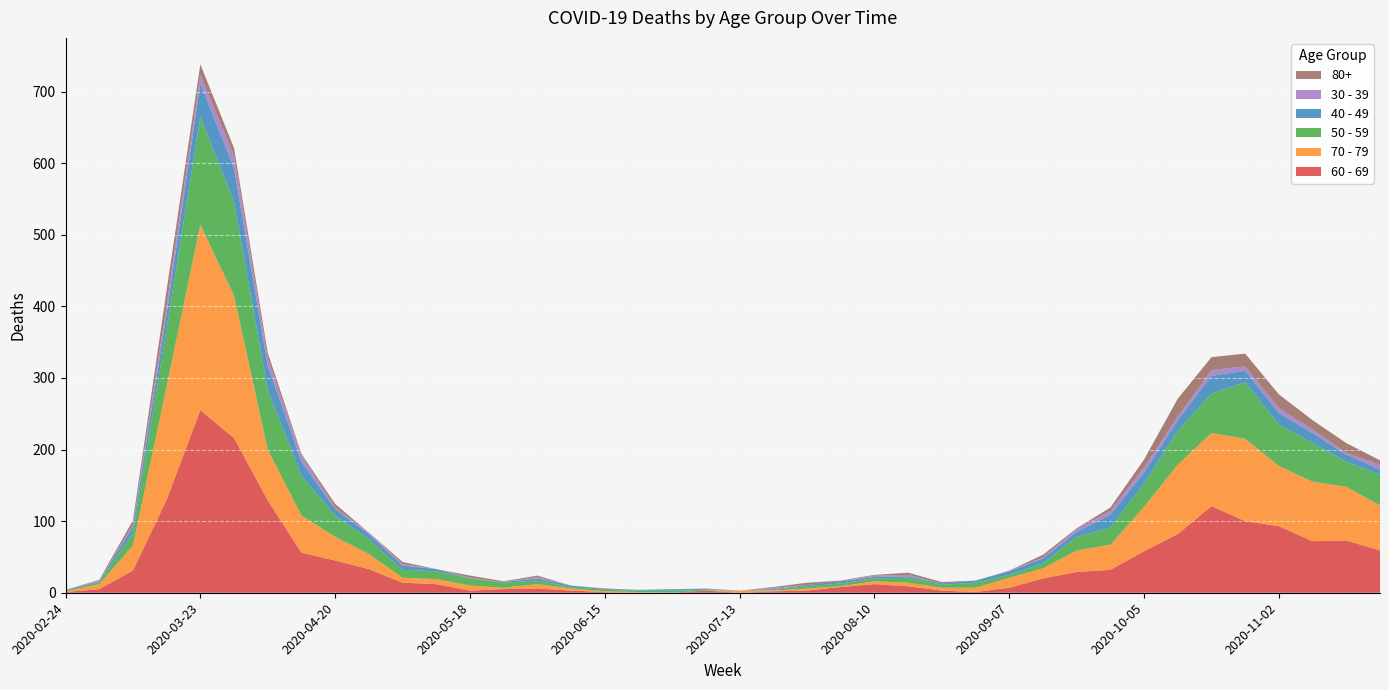

Reading left to right, list all the values displayed in this chart.

60 - 69: 2020-02-24=1	2020-03-02=5	2020-03-09=31	2020-03-16=130	2020-03-23=255	2020-03-30=216	2020-04-06=129	2020-04-13=56	2020-04-20=45	2020-04-27=33	2020-05-04=14	2020-05-11=12	2020-05-18=3	2020-05-25=5	2020-06-01=6	2020-06-08=3	2020-06-15=1	2020-06-22=0	2020-06-29=0	2020-07-06=3	2020-07-13=0	2020-07-20=2	2020-07-27=3	2020-08-03=8	2020-08-10=12	2020-08-17=9	2020-08-24=3	2020-08-31=1	2020-09-07=7	2020-09-14=20	2020-09-21=29	2020-09-28=32	2020-10-05=58	2020-10-12=82	2020-10-19=121	2020-10-26=100	2020-11-02=93	2020-11-09=72	2020-11-16=73	2020-11-23=59
70 - 79: 2020-02-24=1	2020-03-02=7	2020-03-09=35	2020-03-16=158	2020-03-23=259	2020-03-30=199	2020-04-06=71	2020-04-13=52	2020-04-20=33	2020-04-27=21	2020-05-04=7	2020-05-11=7	2020-05-18=7	2020-05-25=2	2020-06-01=6	2020-06-08=3	2020-06-15=1	2020-06-22=1	2020-06-29=0	2020-07-06=0	2020-07-13=3	2020-07-20=1	2020-07-27=3	2020-08-03=1	2020-08-10=4	2020-08-17=5	2020-08-24=4	2020-08-31=6	2020-09-07=14	2020-09-14=14	2020-09-21=30	2020-09-28=35	2020-10-05=62	2020-10-12=97	2020-10-19=102	2020-10-26=115	2020-11-02=84	2020-11-09=83	2020-11-16=75	2020-11-23=63
50 - 59: 2020-02-24=1	2020-03-02=3	2020-03-09=17	2020-03-16=81	2020-03-23=151	2020-03-30=131	2020-04-06=83	2020-04-13=55	2020-04-20=30	2020-04-27=21	2020-05-04=11	2020-05-11=11	2020-05-18=10	2020-05-25=7	2020-06-01=5	2020-06-08=2	2020-06-15=2	2020-06-22=2	2020-06-29=3	2020-07-06=1	2020-07-13=0	2020-07-20=1	2020-07-27=3	2020-08-03=4	2020-08-10=4	2020-08-17=7	2020-08-24=4	2020-08-31=7	2020-09-07=4	2020-09-14=7	2020-09-21=19	2020-09-28=24	2020-10-05=33	2020-10-12=47	2020-10-19=55	2020-10-26=79	2020-11-02=58	2020-11-09=54	2020-11-16=35	2020-11-23=43
40 - 49: 2020-02-24=1	2020-03-02=1	2020-03-09=9	2020-03-16=21	2020-03-23=46	2020-03-30=47	2020-04-06=34	2020-04-13=20	2020-04-20=9	2020-04-27=7	2020-05-04=6	2020-05-11=3	2020-05-18=0	2020-05-25=1	2020-06-01=3	2020-06-08=2	2020-06-15=1	2020-06-22=1	2020-06-29=2	2020-07-06=1	2020-07-13=0	2020-07-20=1	2020-07-27=2	2020-08-03=3	2020-08-10=2	2020-08-17=2	2020-08-24=2	2020-08-31=3	2020-09-07=5	2020-09-14=7	2020-09-21=7	2020-09-28=18	2020-10-05=15	2020-10-12=15	2020-10-19=25	2020-10-26=16	2020-11-02=16	2020-11-09=14	2020-11-16=10	2020-11-23=7
30 - 39: 2020-02-24=0	2020-03-02=1	2020-03-09=3	2020-03-16=12	2020-03-23=12	2020-03-30=17	2020-04-06=10	2020-04-13=9	2020-04-20=2	2020-04-27=2	2020-05-04=2	2020-05-11=0	2020-05-18=1	2020-05-25=0	2020-06-01=2	2020-06-08=0	2020-06-15=0	2020-06-22=0	2020-06-29=0	2020-07-06=1	2020-07-13=0	2020-07-20=2	2020-07-27=0	2020-08-03=0	2020-08-10=2	2020-08-17=2	2020-08-24=0	2020-08-31=0	2020-09-07=1	2020-09-14=1	2020-09-21=4	2020-09-28=5	2020-10-05=7	2020-10-12=5	2020-10-19=8	2020-10-26=6	2020-11-02=7	2020-11-09=5	2020-11-16=2	2020-11-23=7
80+: 2020-02-24=0	2020-03-02=1	2020-03-09=6	2020-03-16=21	2020-03-23=15	2020-03-30=11	2020-04-06=8	2020-04-13=2	2020-04-20=5	2020-04-27=0	2020-05-04=3	2020-05-11=0	2020-05-18=3	2020-05-25=1	2020-06-01=2	2020-06-08=0	2020-06-15=1	2020-06-22=0	2020-06-29=0	2020-07-06=0	2020-07-13=0	2020-07-20=1	2020-07-27=3	2020-08-03=1	2020-08-10=1	2020-08-17=3	2020-08-24=2	2020-08-31=0	2020-09-07=0	2020-09-14=4	2020-09-21=1	2020-09-28=5	2020-10-05=11	2020-10-12=25	2020-10-19=18	2020-10-26=18	2020-11-02=19	2020-11-09=13	2020-11-16=14	2020-11-23=6